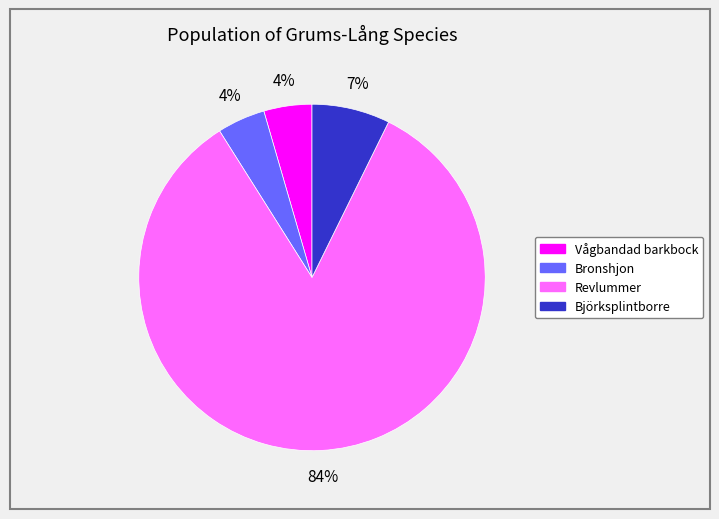

Is Vågbandad barkbock the majority of the pie?

No